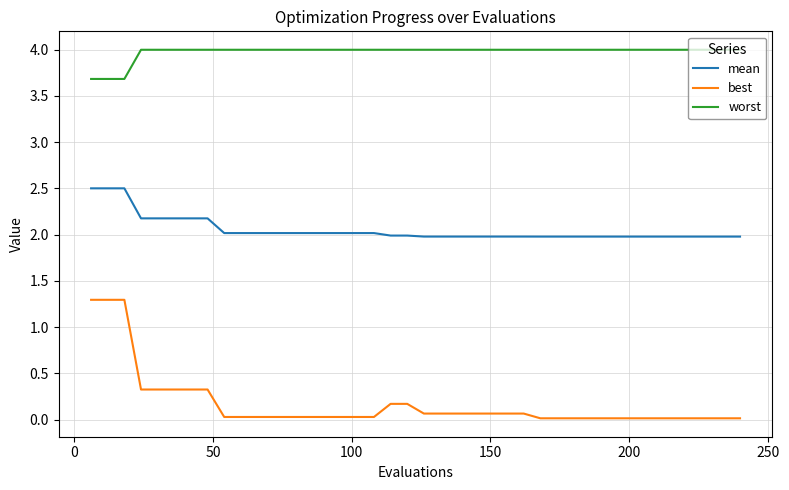

True or false: mean and worst cross at least once.

False